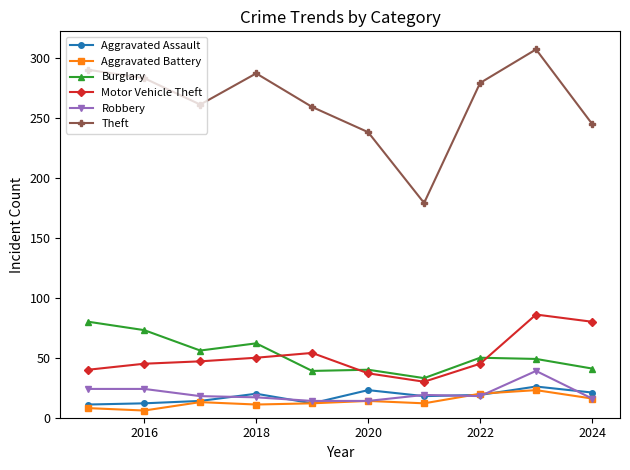

Which series has the largest total across all categories?

Theft